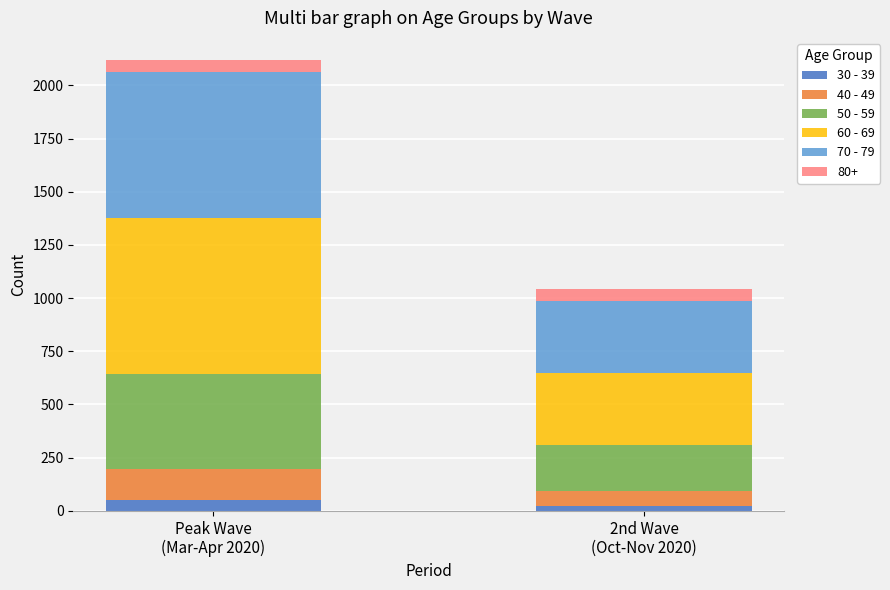

Reading left to right, transcribe the values for 30 - 39.

51	24